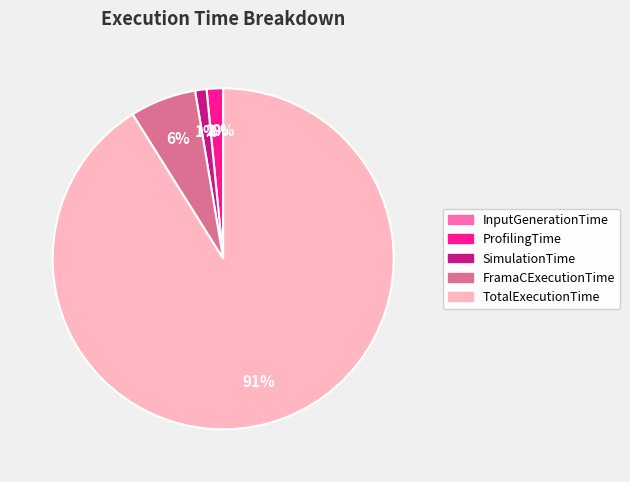

Is it true that FramaCExecutionTime is 16% of the pie?

False